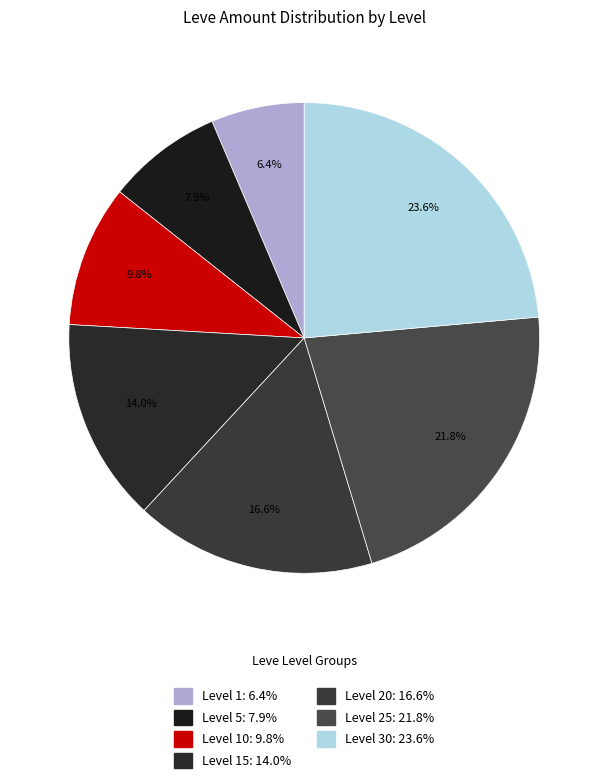

How many segments does this pie chart have?

7